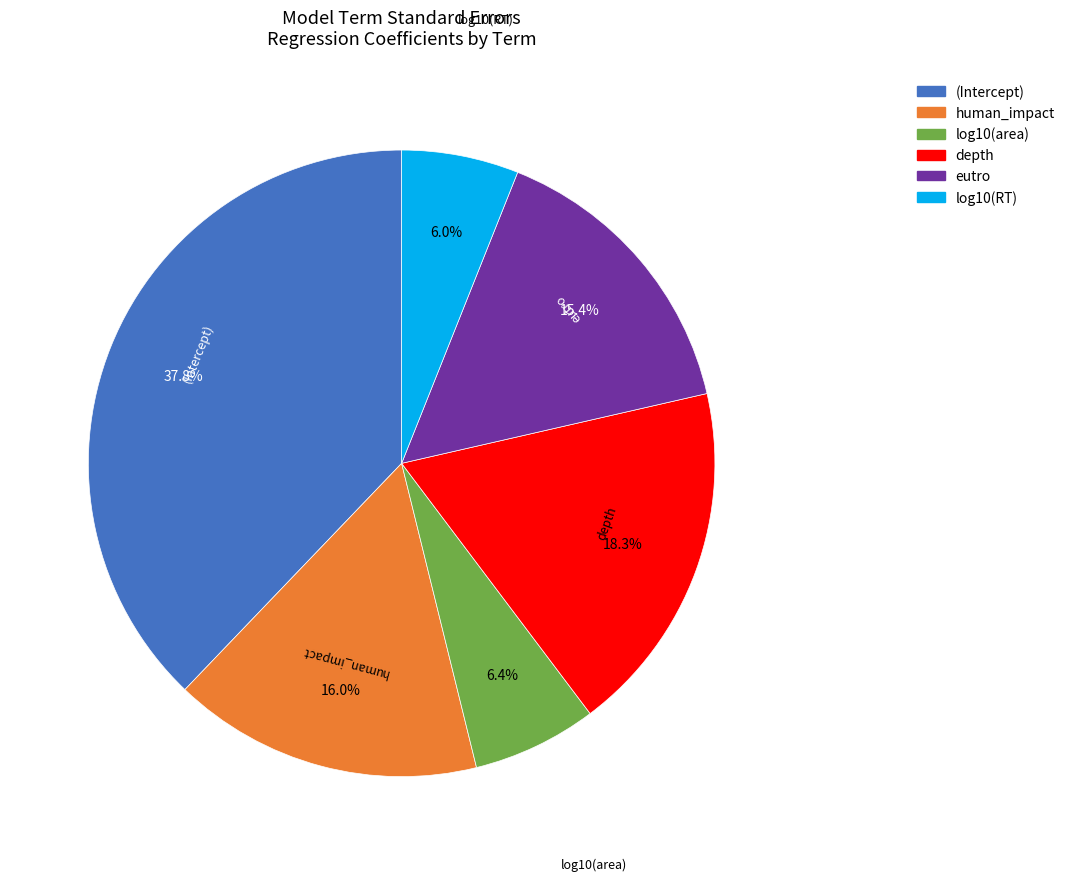

How much of the chart is everything except (Intercept)?

62.2%